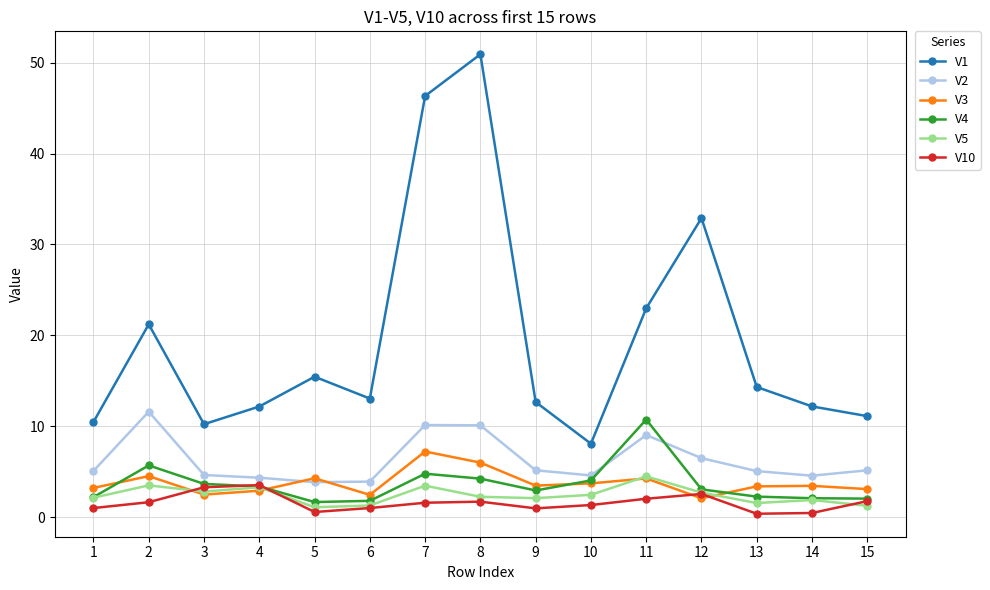

What is the value of the V2 point at the 4th from the left?

4.3